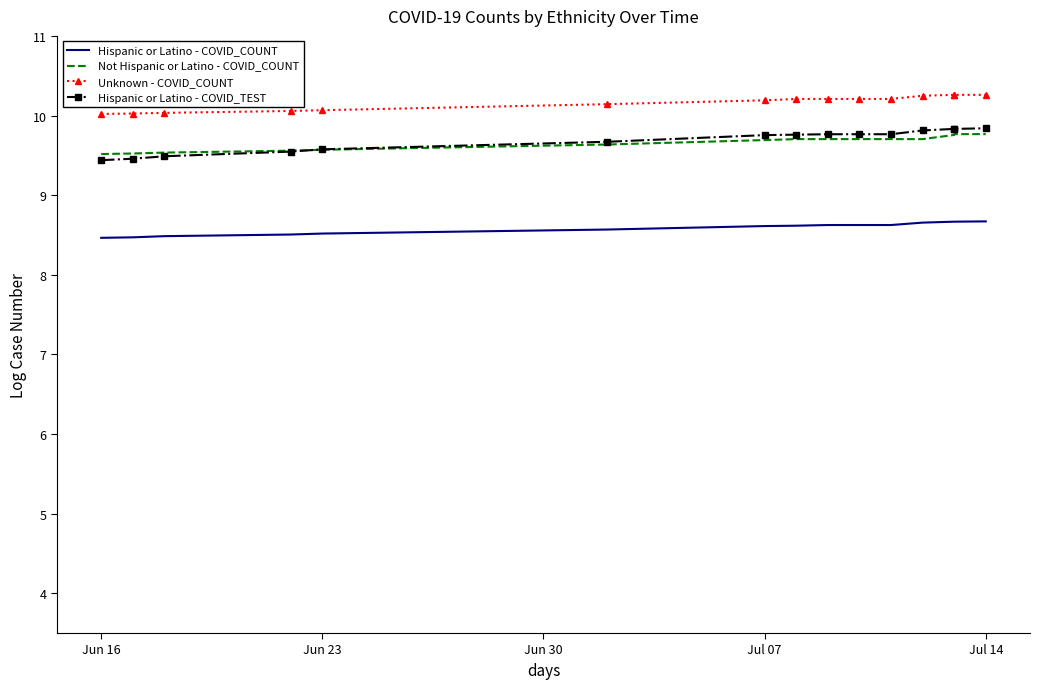

Which series has the largest total across all categories?

Unknown - COVID_COUNT